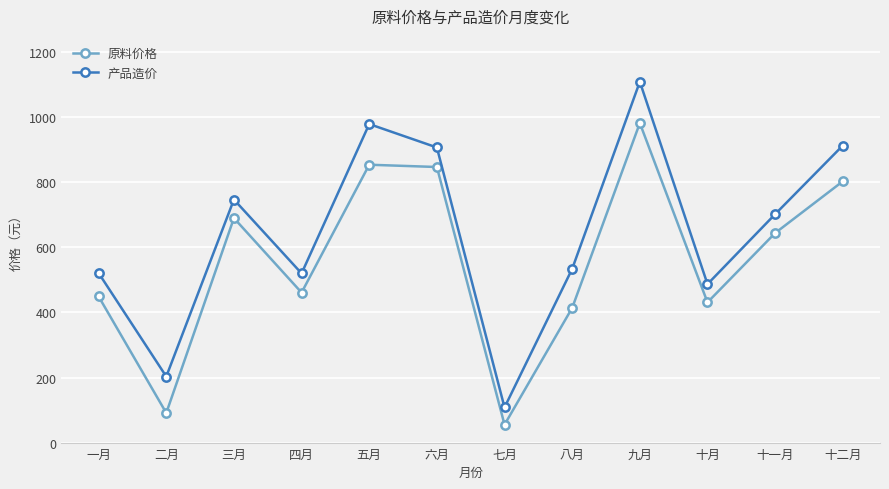

Read the 原料价格 value at 七月.

55